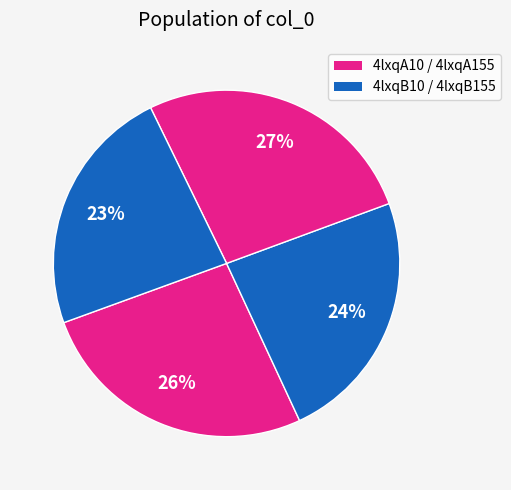

Count the number of slices in the pie.

4